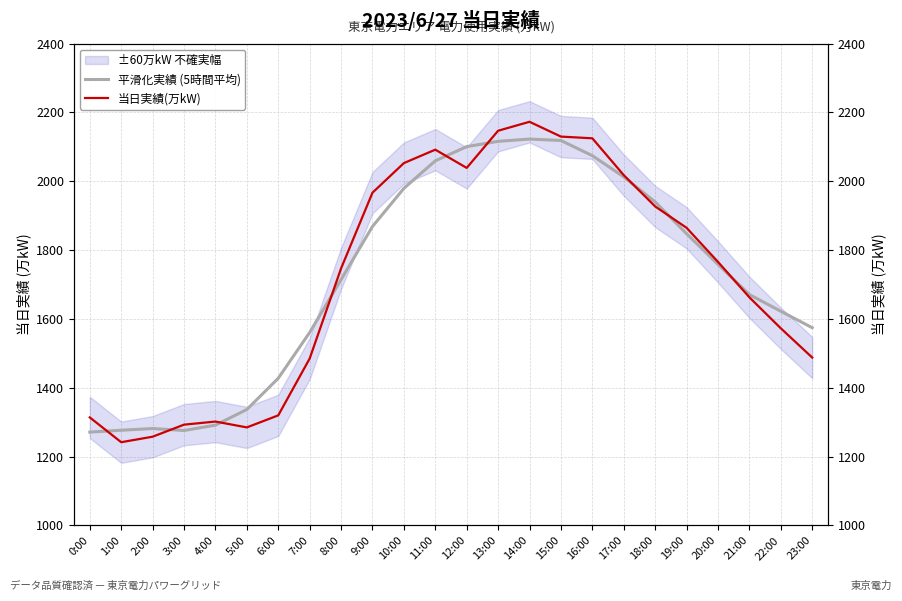

Which series has the widest spread of values?

当日実績(万kW)